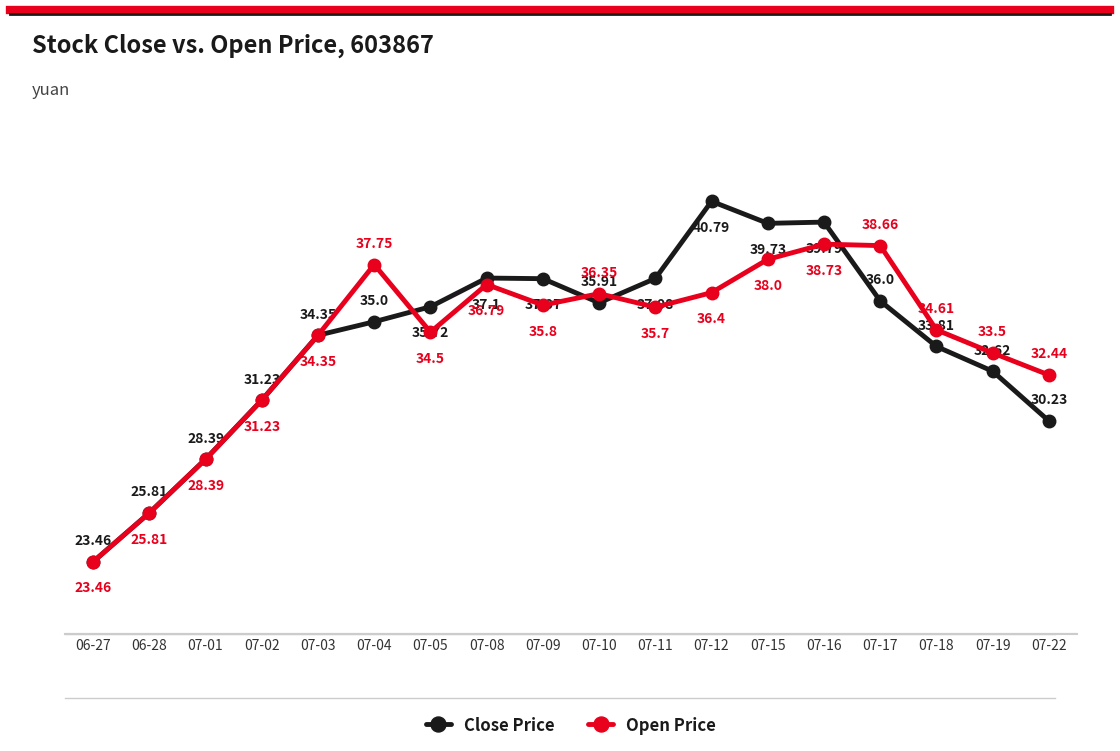

Which series ends up on top after the final intersection of Open Price and Close Price?

Open Price